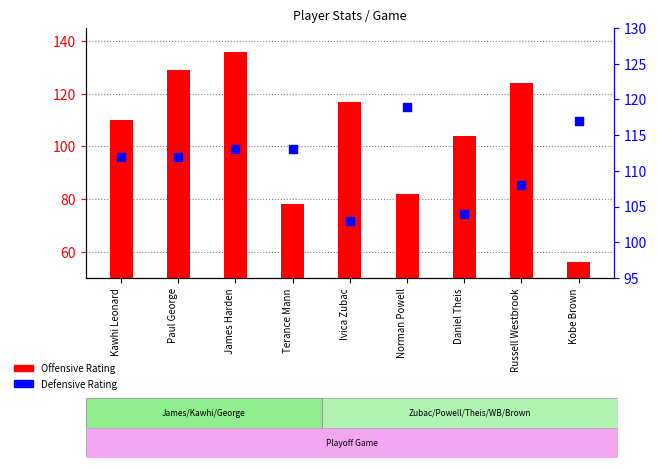

At how many categories does at least one series exceed 92?

9